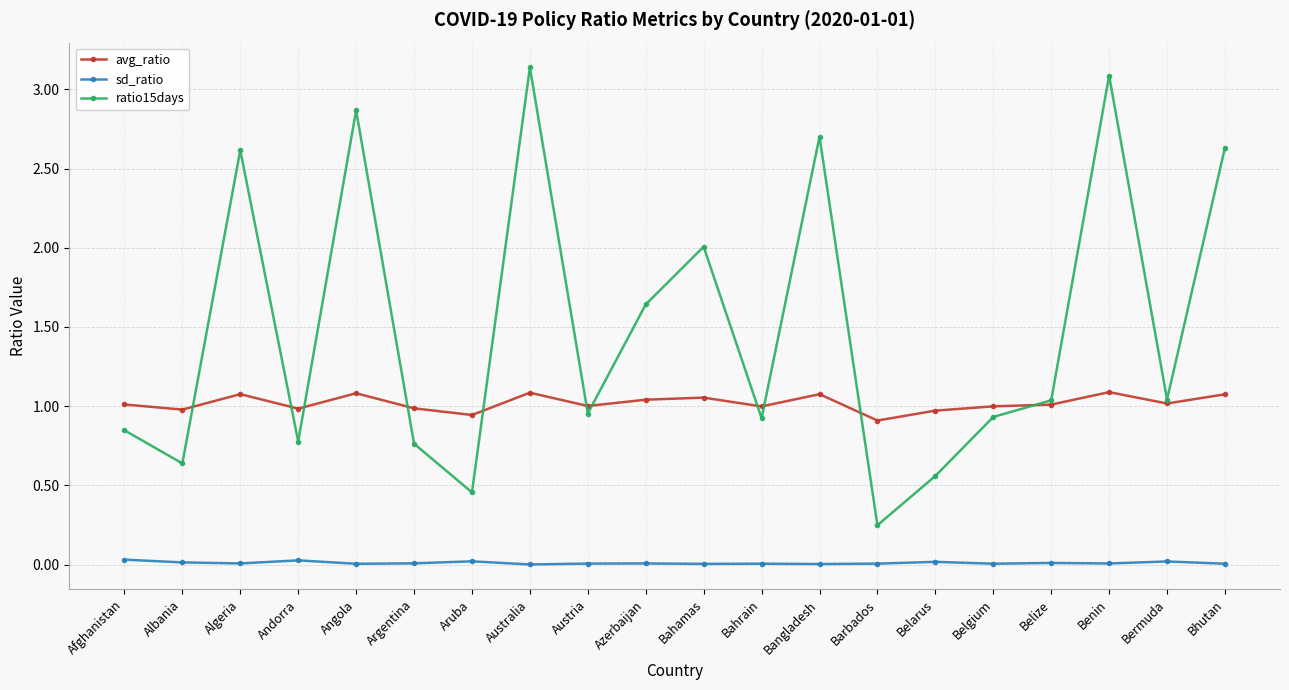

Is it true that ratio15days equals 0.9 at Belgium?

True